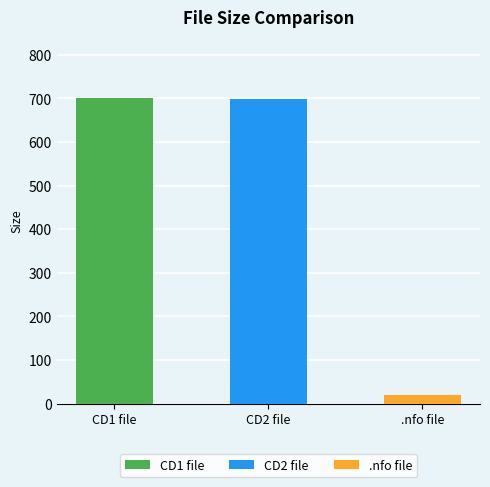

Reading right to left, transcribe all the data shown in this chart.

19.8	698.1	700.1